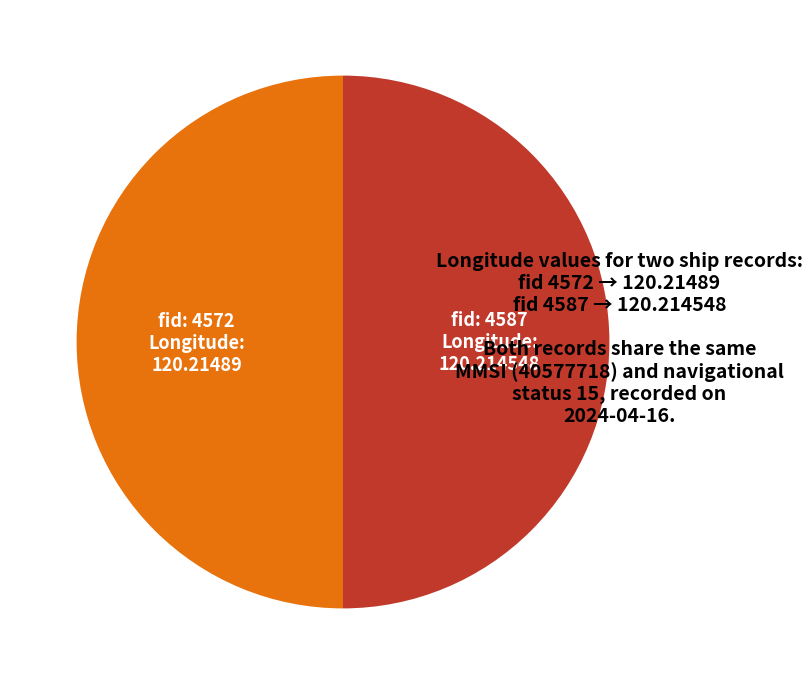

How many segments does this pie chart have?

2